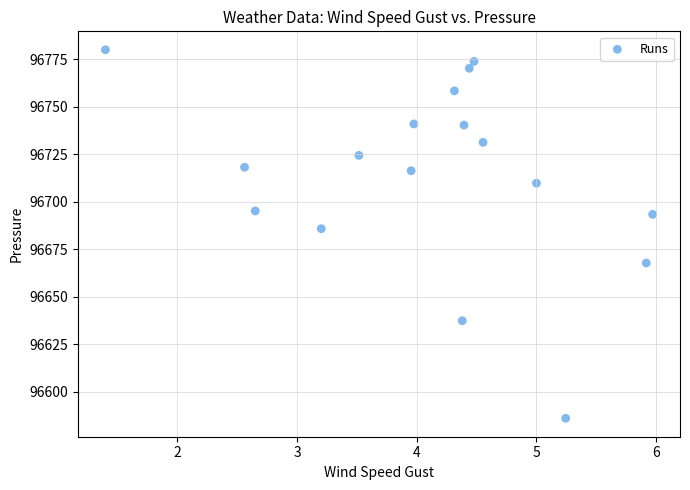

What is the range of Y values (max minus min)?

193.8